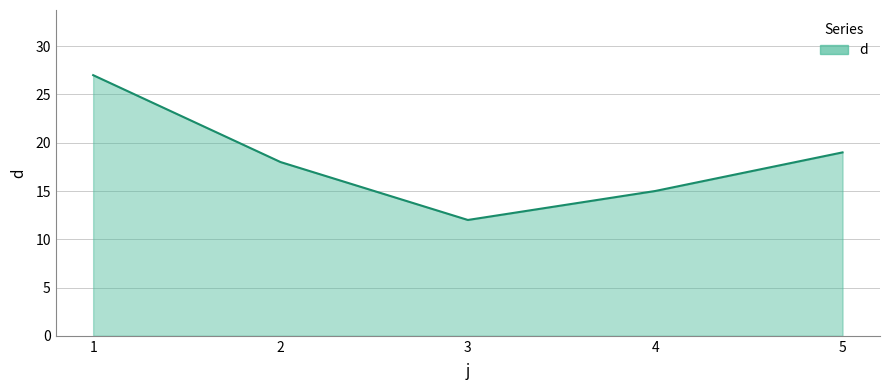

What is the ratio of the value at 3 to the value at 4?

0.8